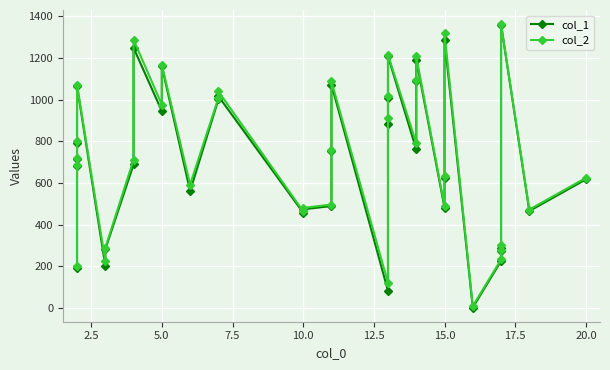

At how many categories does at least one series exceed 356?

28